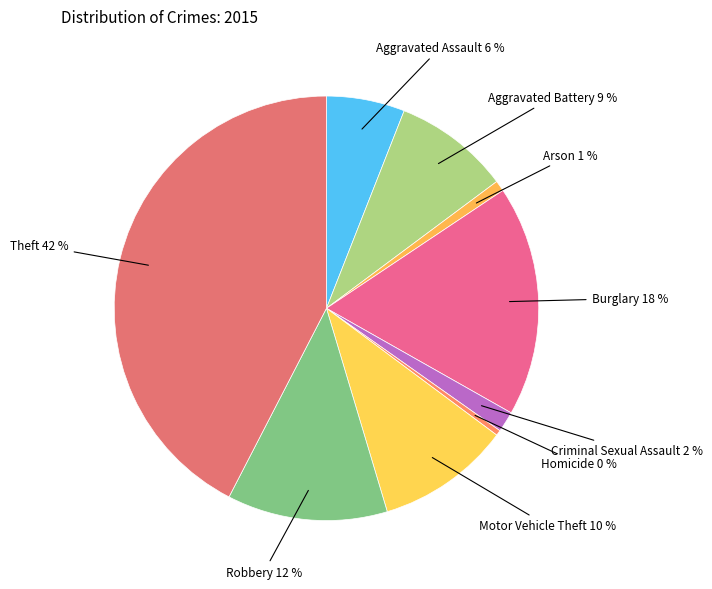

Count the number of slices in the pie.

9